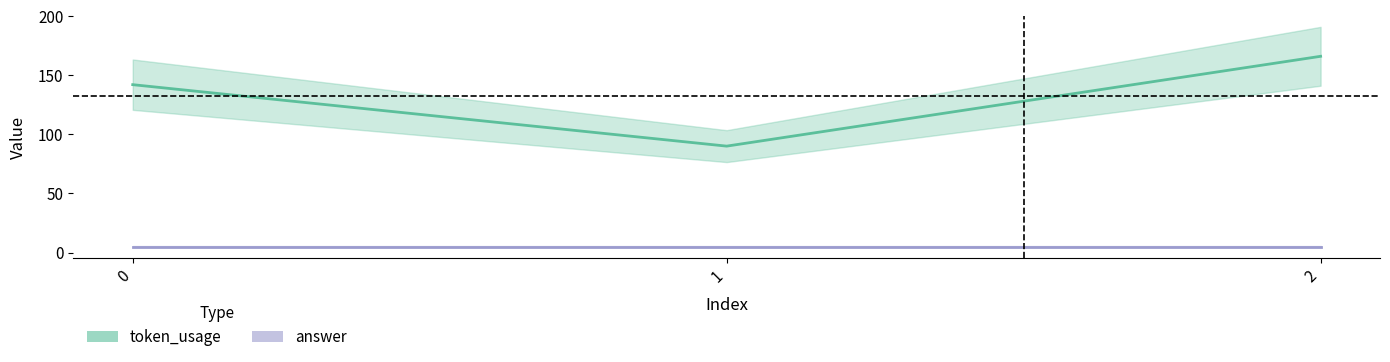

How many values are between 90 and 166?

3